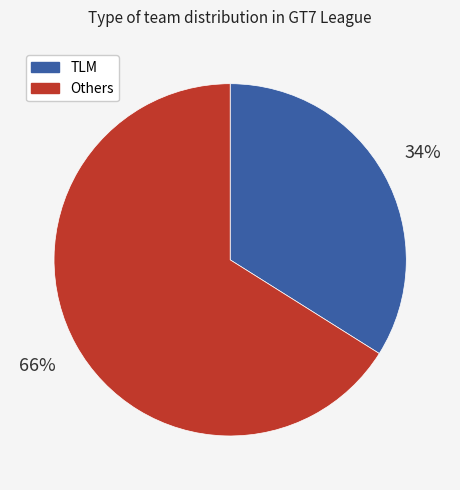

Is there any slice that represents more than half of the pie?

Yes